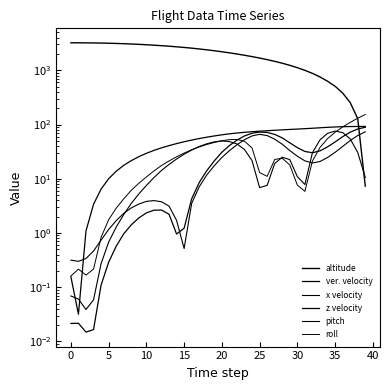

How many data points in altitude are less than 2292?

20